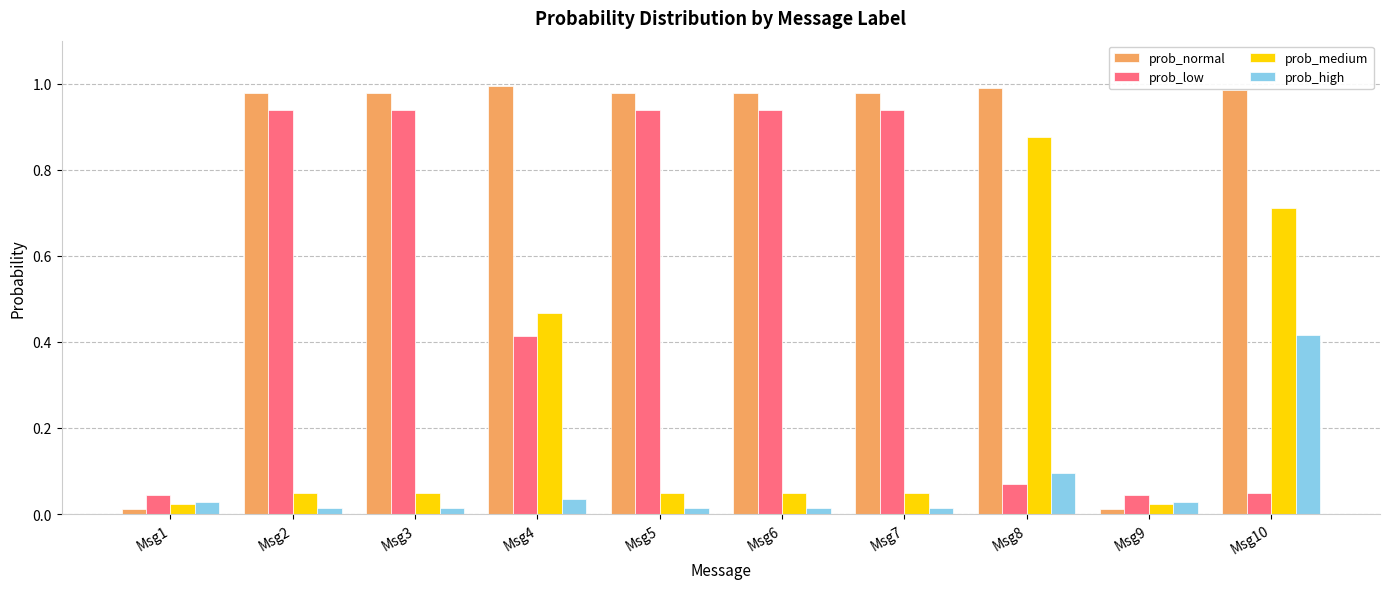

How many groups of bars are there?

10